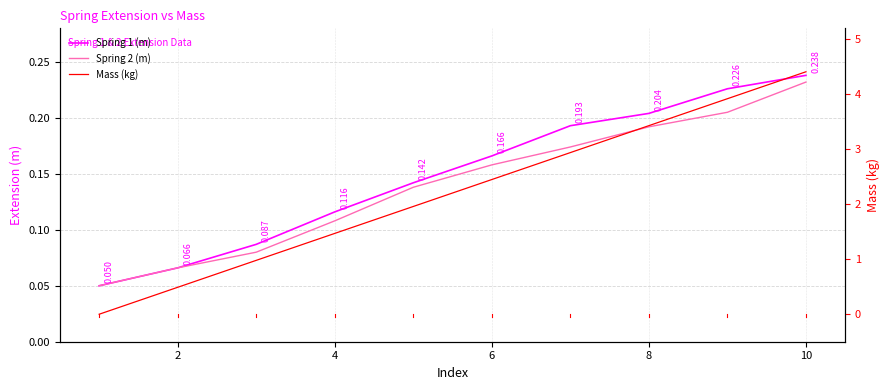

What is the average value of the Spring 2 (m) series?

0.1